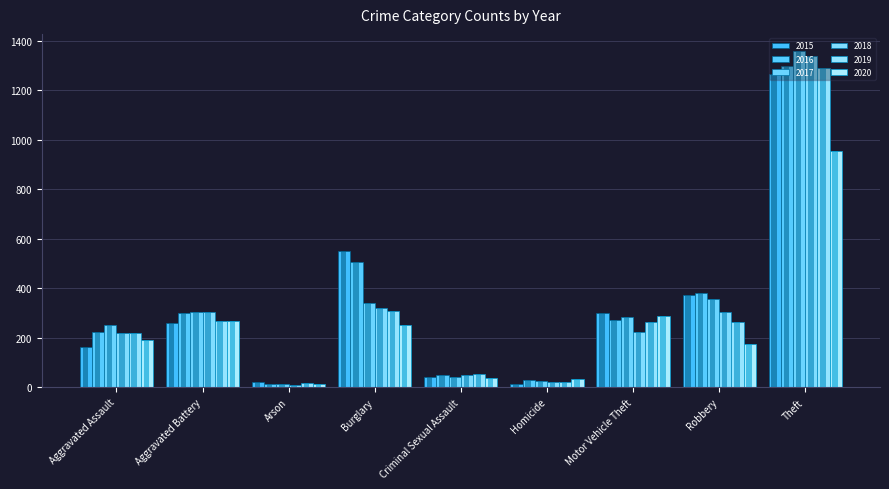

What is the maximum value shown in the chart?

1359